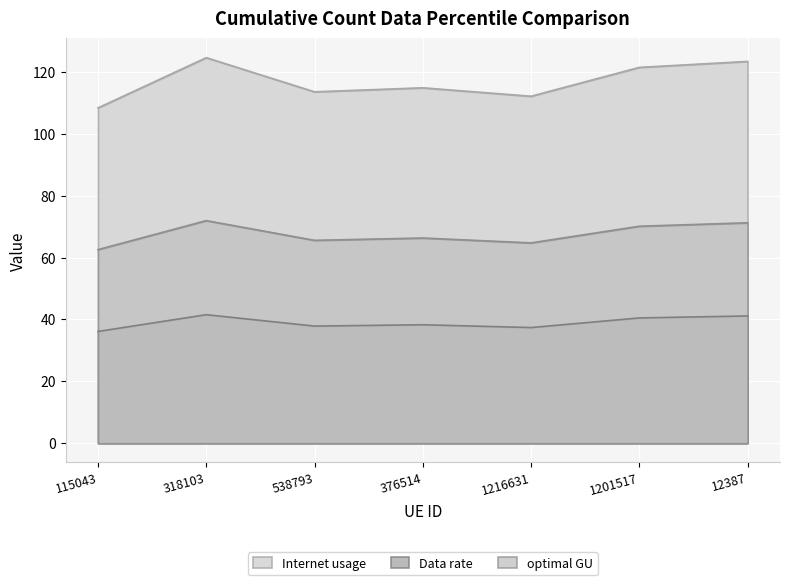

Which has a higher value, 1201517 or 318103?

318103